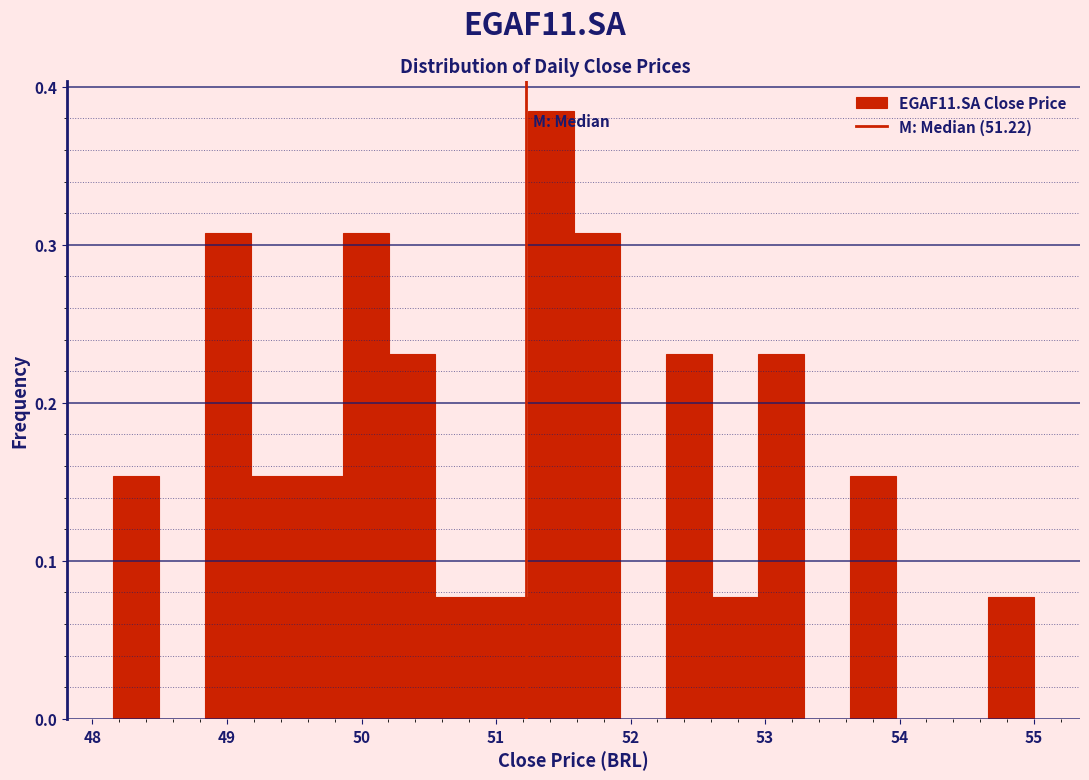

Read against the x-axis, roughly where is the centre of the tallest bar?

51.4